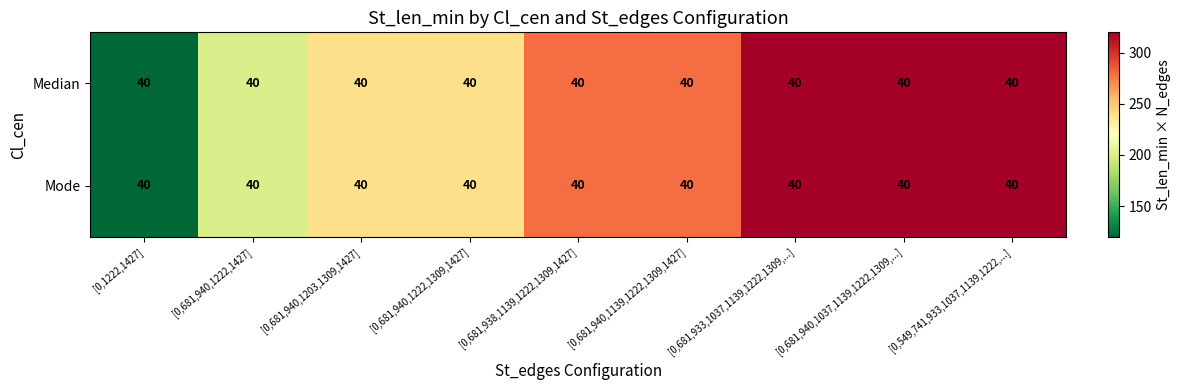

At which category is the sum across all series the highest?

[0,681,933,1037,1139,1222,1309,...]